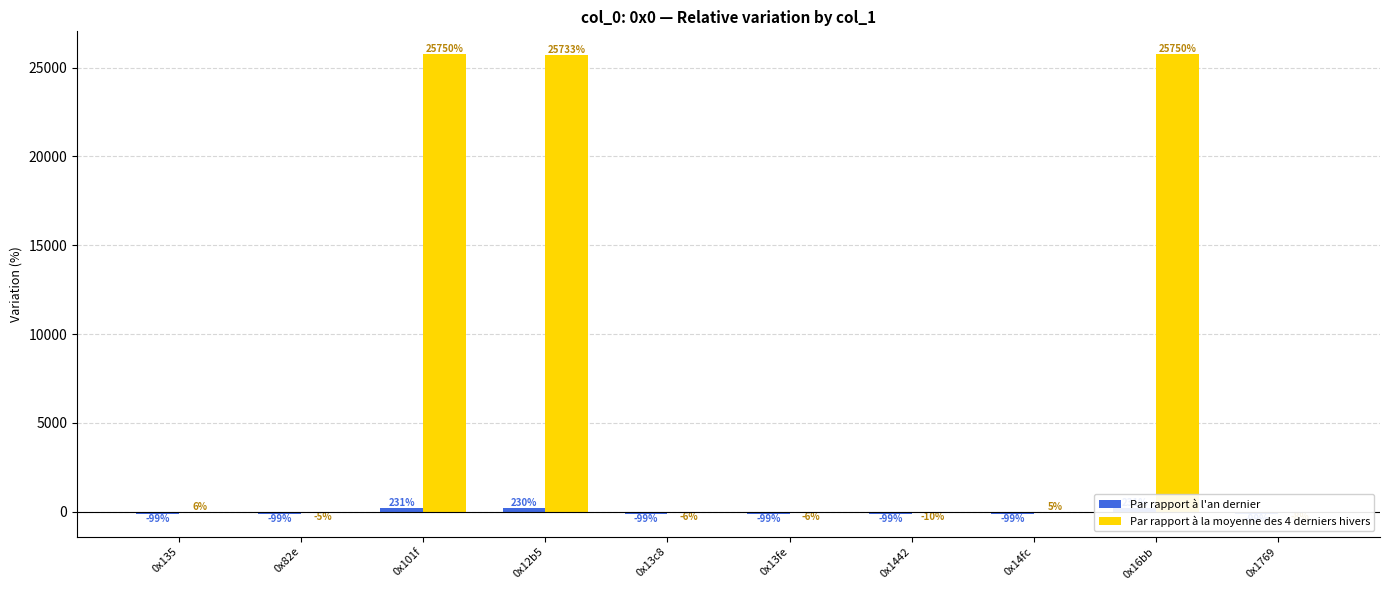

List the labels in order of Par rapport à l'an dernier value, smallest first.

0x1442, 0x1769, 0x13c8, 0x13fe, 0x82e, 0x14fc, 0x135, 0x12b5, 0x101f, 0x16bb